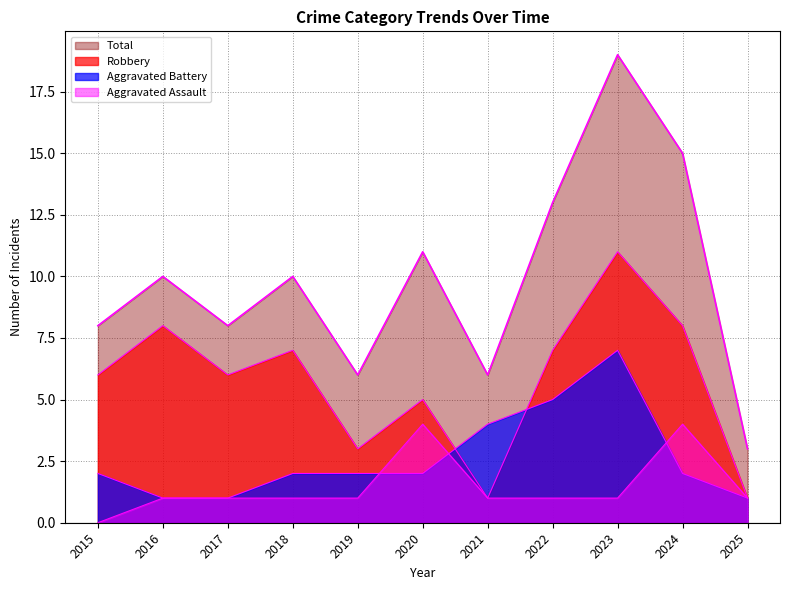

Reading left to right, transcribe all the data shown in this chart.

Aggravated Assault: 2015=0	2016=1	2017=1	2018=1	2019=1	2020=4	2021=1	2022=1	2023=1	2024=4	2025=1
Aggravated Battery: 2015=2	2016=1	2017=1	2018=2	2019=2	2020=2	2021=4	2022=5	2023=7	2024=2	2025=1
Robbery: 2015=6	2016=8	2017=6	2018=7	2019=3	2020=5	2021=1	2022=7	2023=11	2024=8	2025=1
Total: 2015=8	2016=10	2017=8	2018=10	2019=6	2020=11	2021=6	2022=13	2023=19	2024=15	2025=3